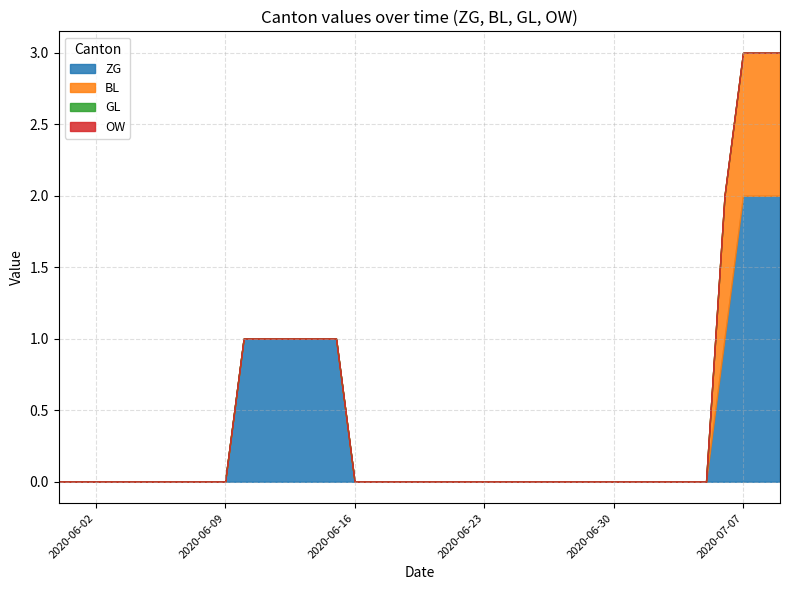

What are all the series names shown in the legend?

ZG, BL, GL, OW